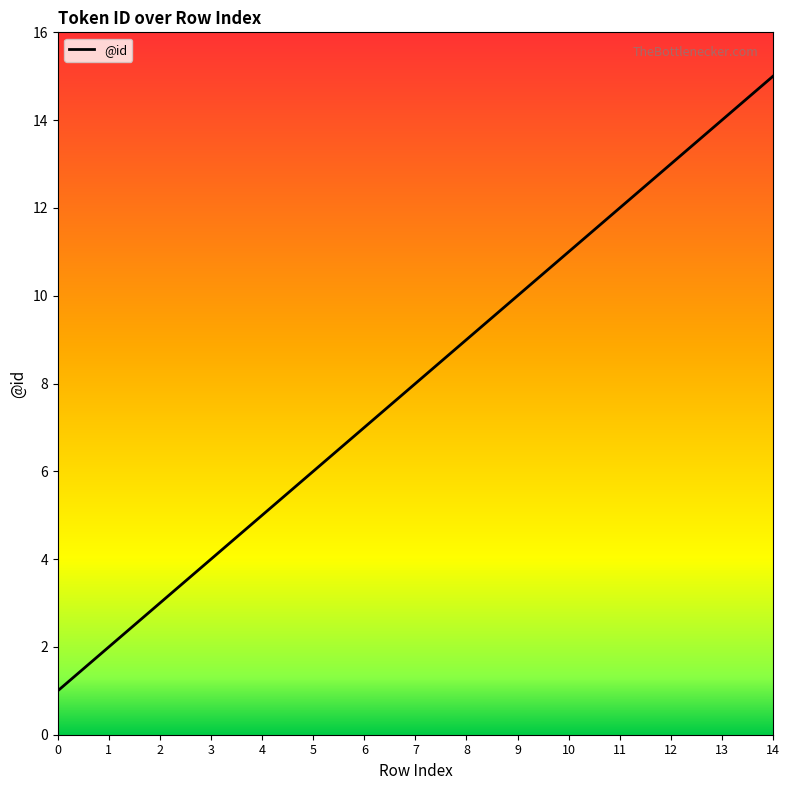

What is the change in value from 4 to 6?

+2